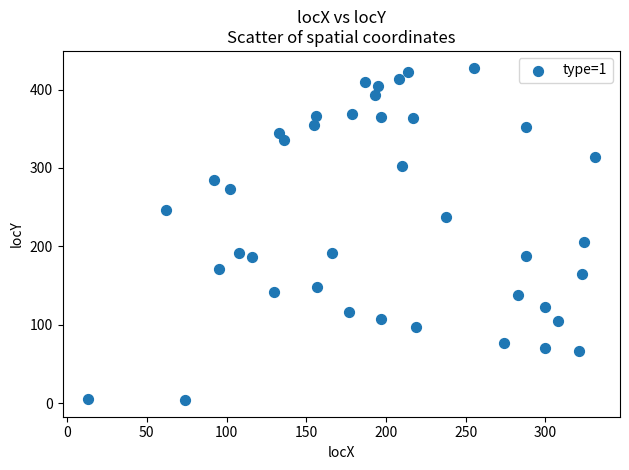

What is the range of Y values (max minus min)?

424